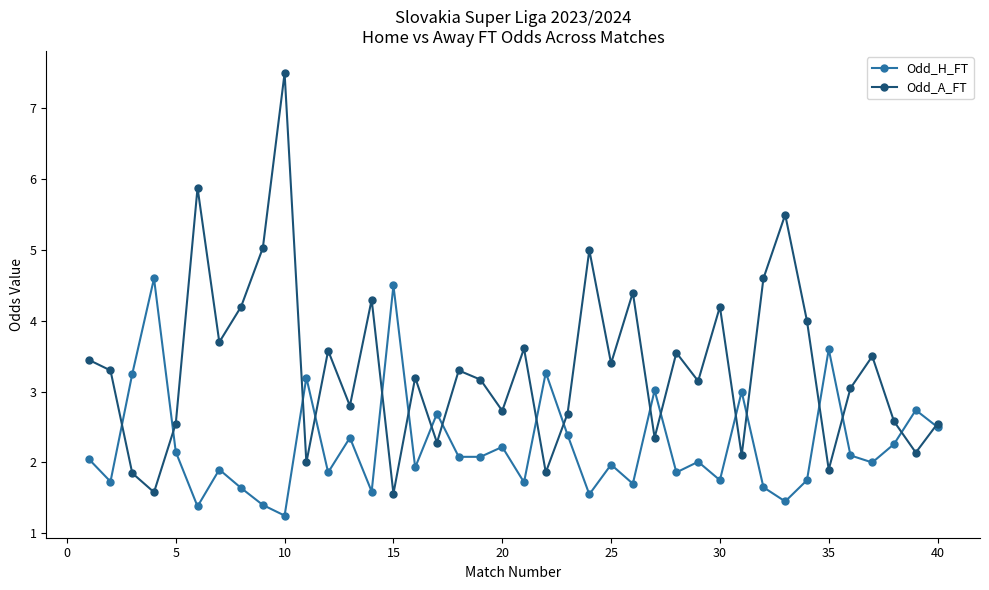

What is the difference between the second highest and minimum values in the Odd_A_FT series?

4.3